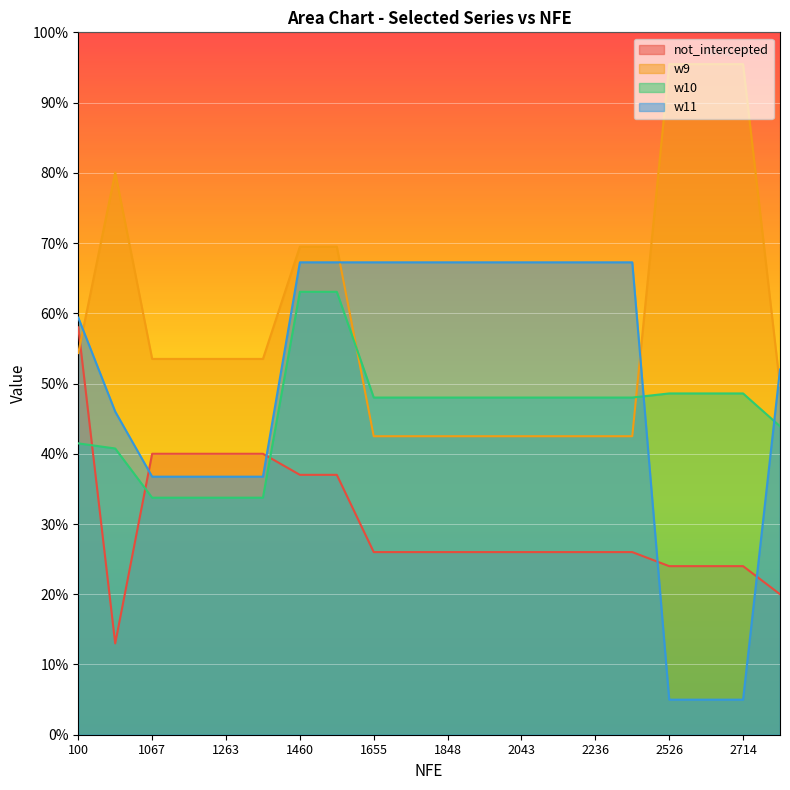

True or false: w10 has a value of 0.3 at 1263.

True